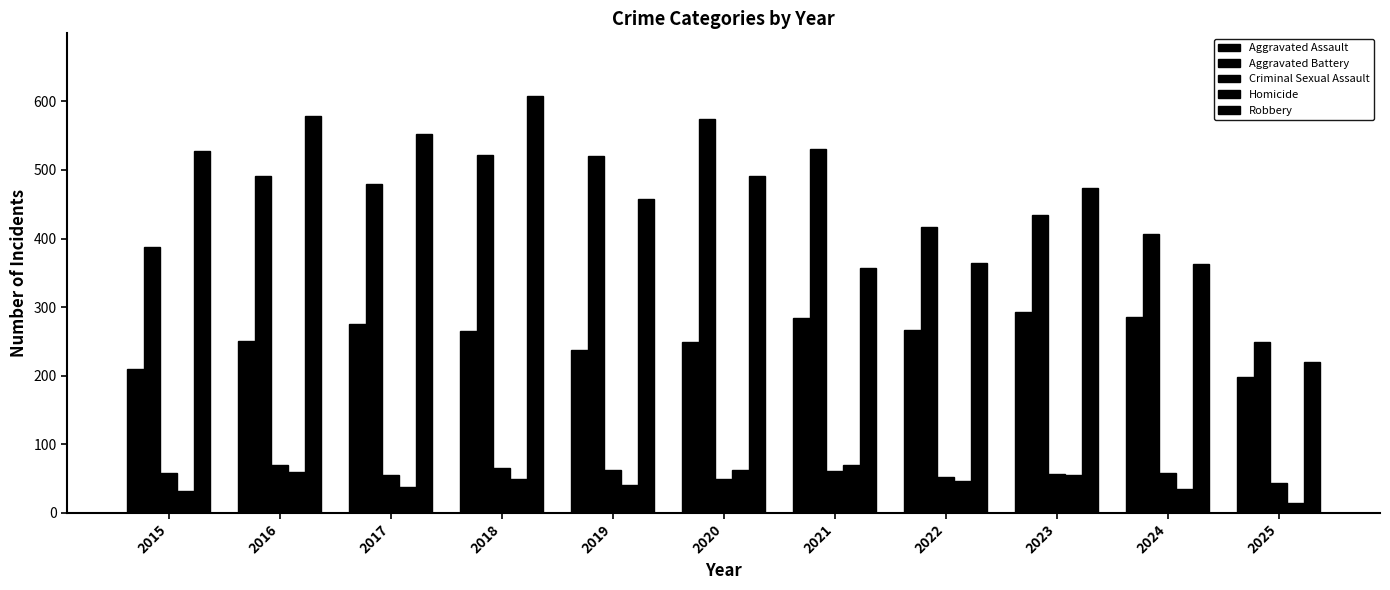

At which category does the chart reach its peak across all series?

2018